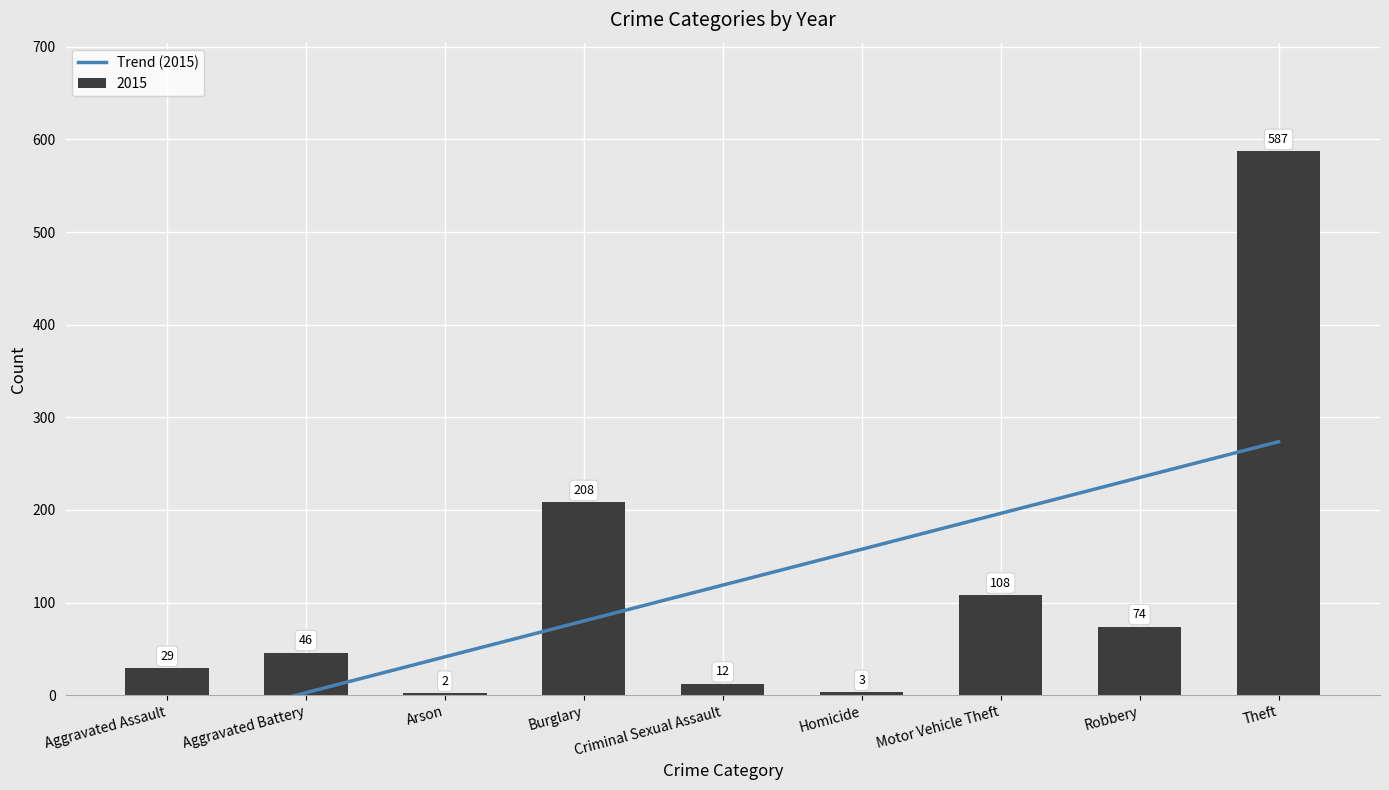

What is the sum of all 2015 values?

1069